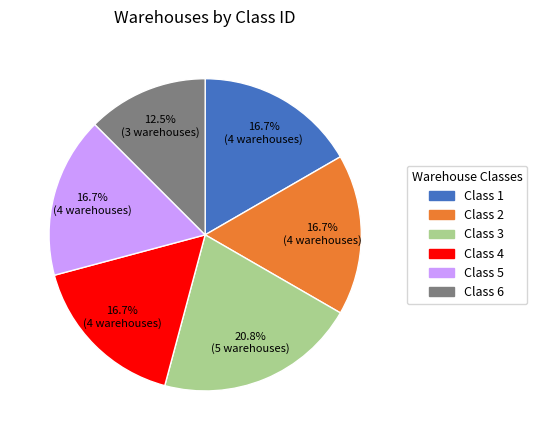

What percentage do Class 1 and Class 6 together represent?

29.2%